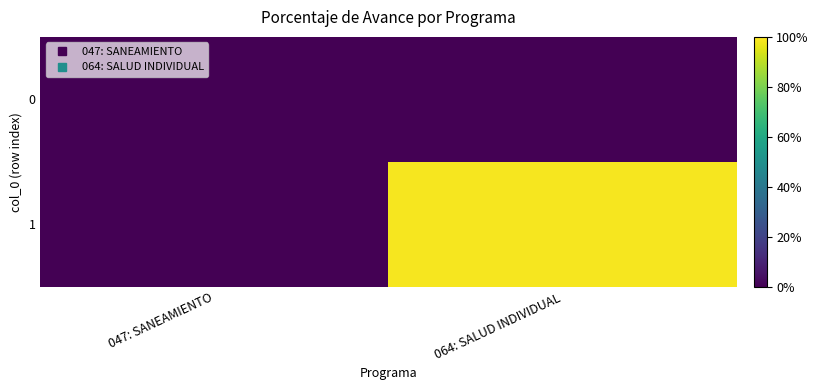

At which category is the sum across all series the highest?

064: SALUD INDIVIDUAL